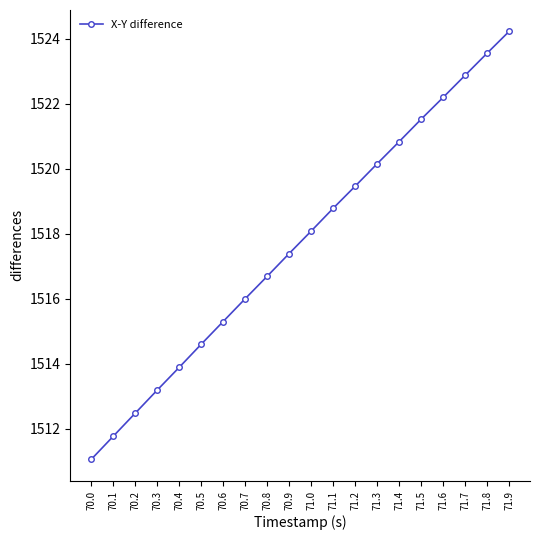

What is the difference between the values at 70.1 and 70.5?

2.8